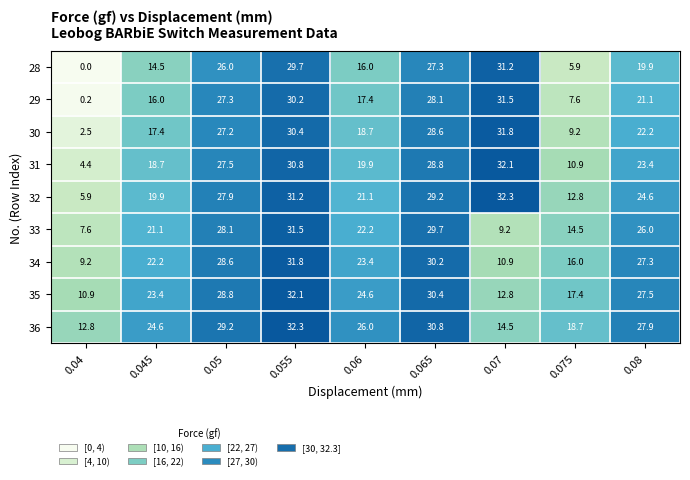

What is the difference between the second highest and second lowest values in the 29 series?

22.6